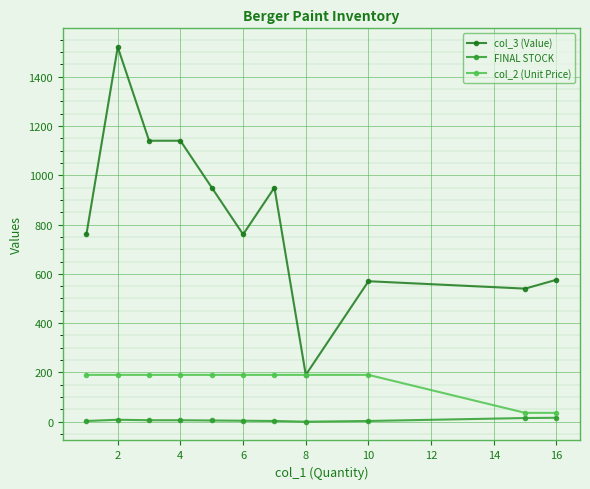

List the series in order of their overall mean, lowest first.

FINAL STOCK, col_2 (Unit Price), col_3 (Value)